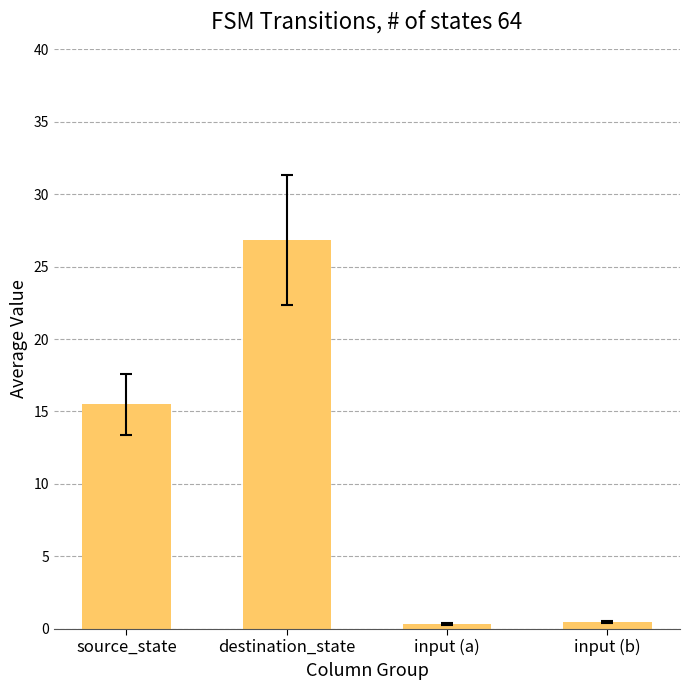

What is the change in value from destination_state to input (b)?

-26.4